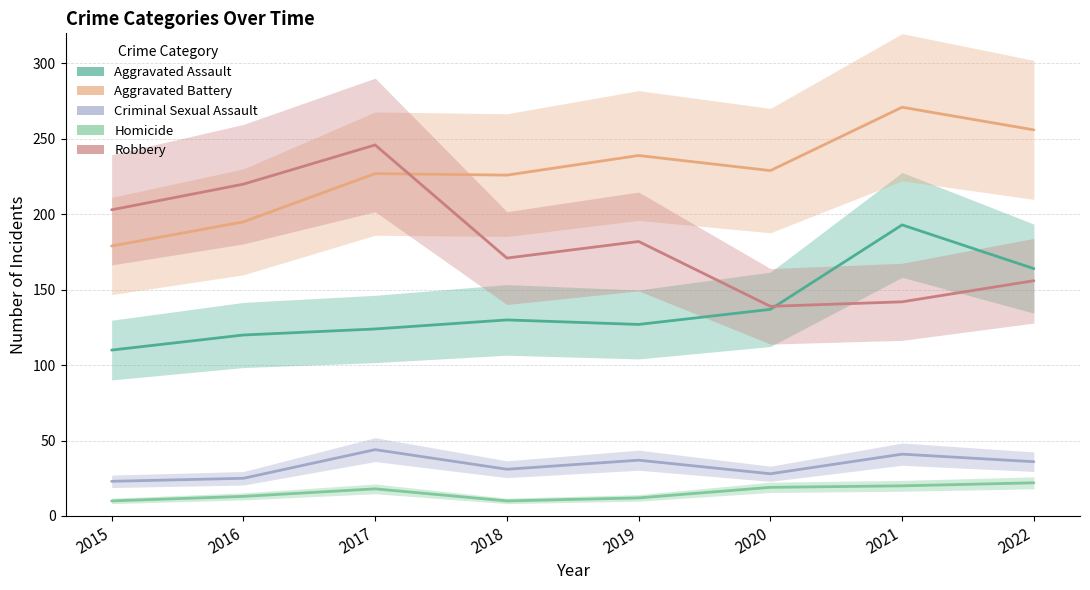

What is the difference between the highest and lowest values at 2017?

228